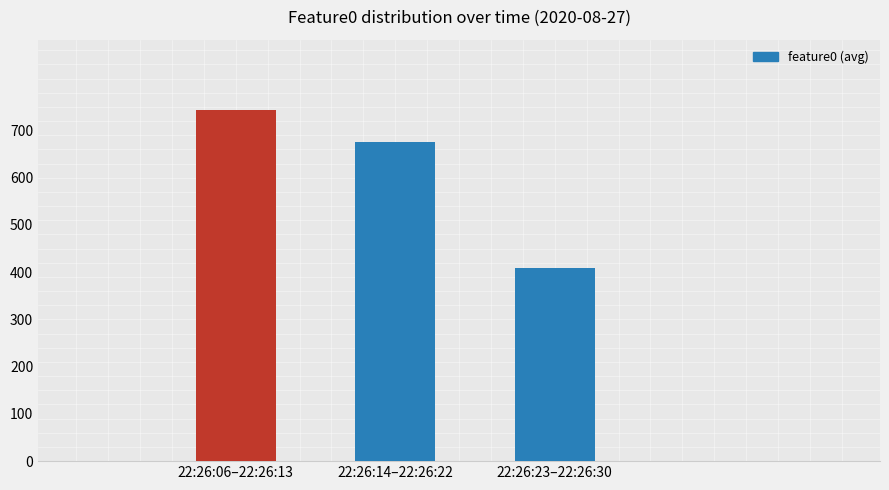

Rank the categories by value from lowest to highest.

22:26:23–22:26:30, 22:26:14–22:26:22, 22:26:06–22:26:13